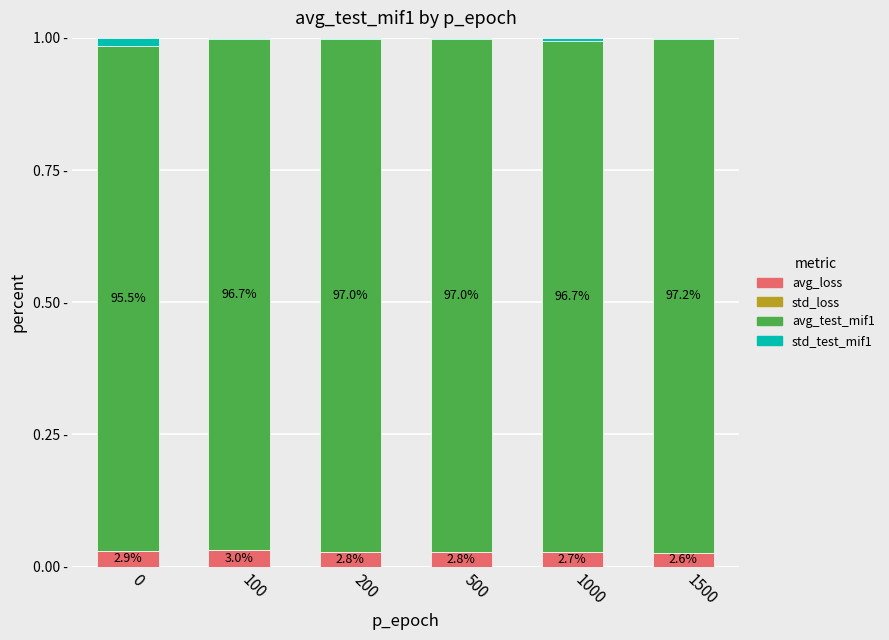

Are the bars grouped side by side (vs. stacked)?

No